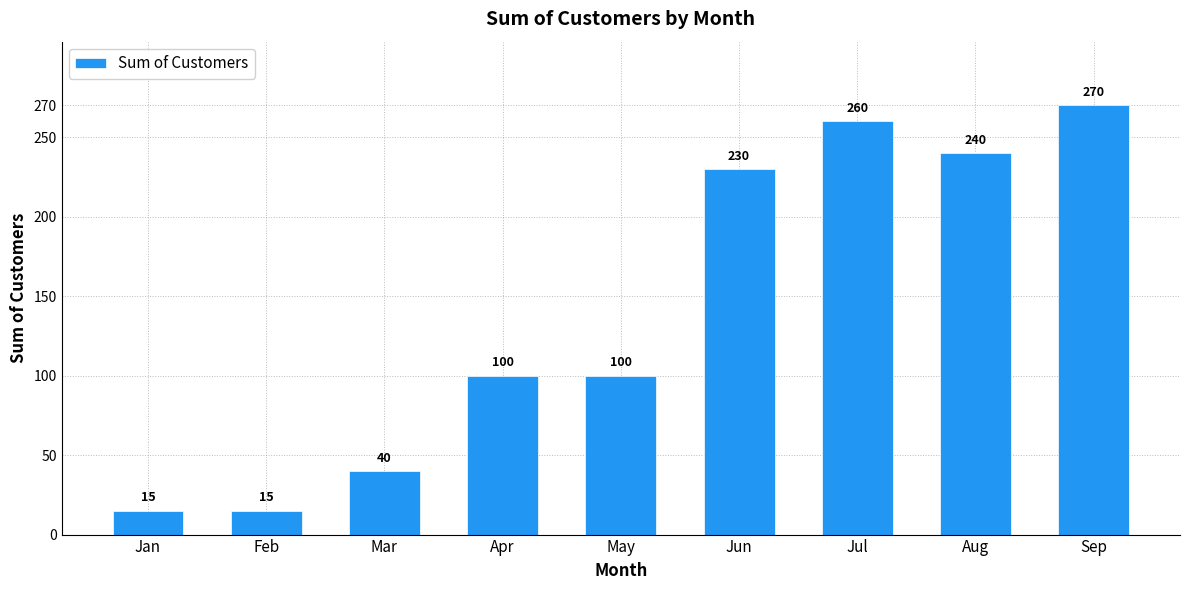

Is it true that the value at Jul is 260?

True